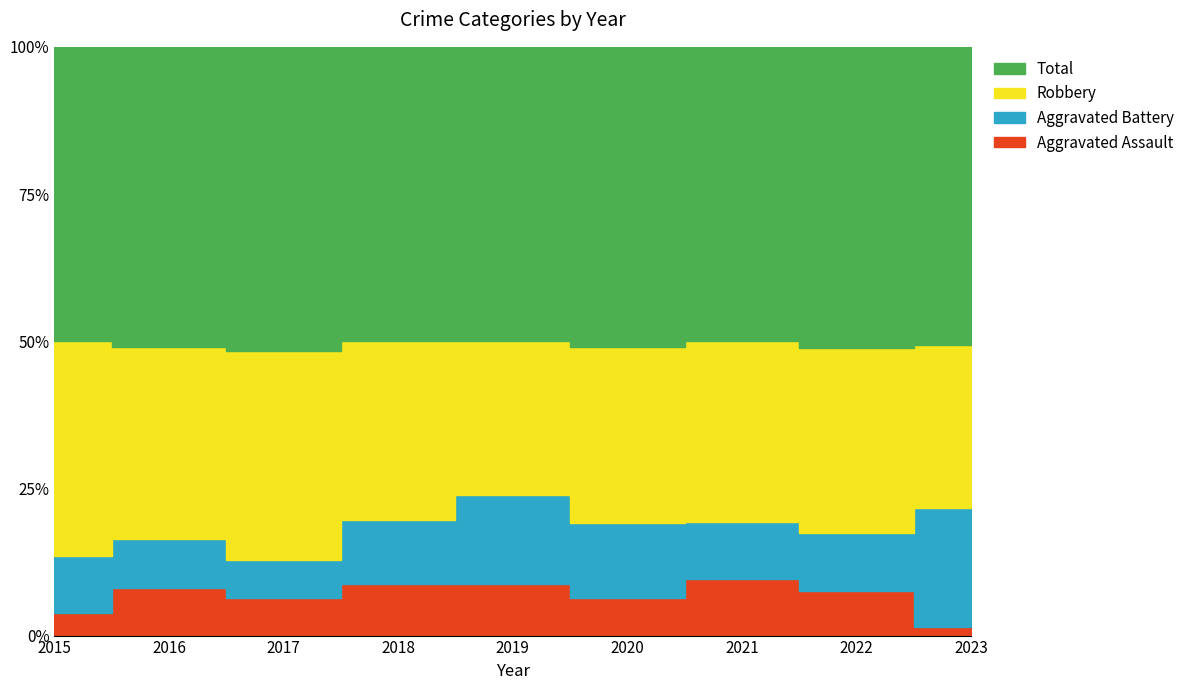

The Aggravated Assault series shows 4 at 2019. True or false?

True